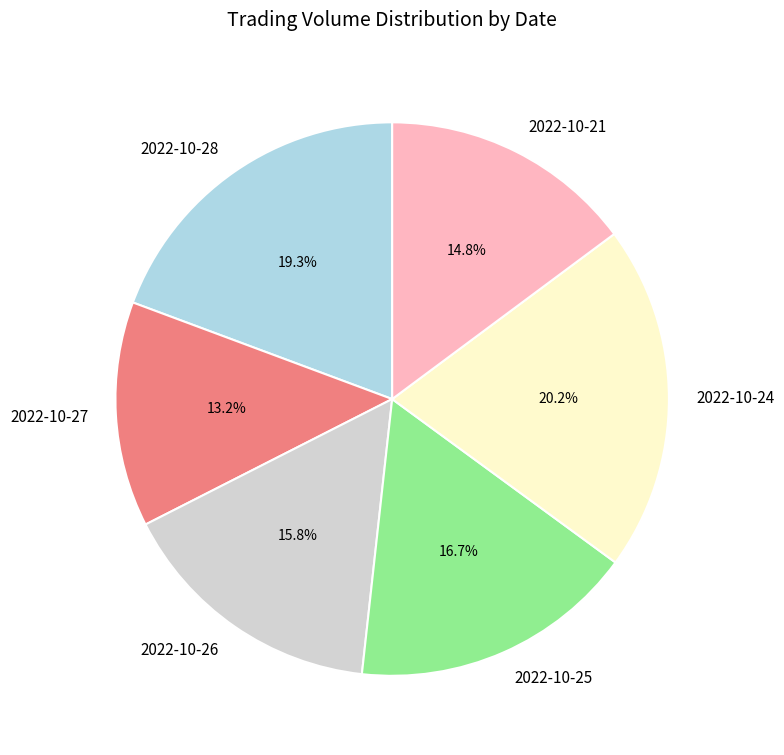

Does 2022-10-26 account for over 50% of the chart?

No